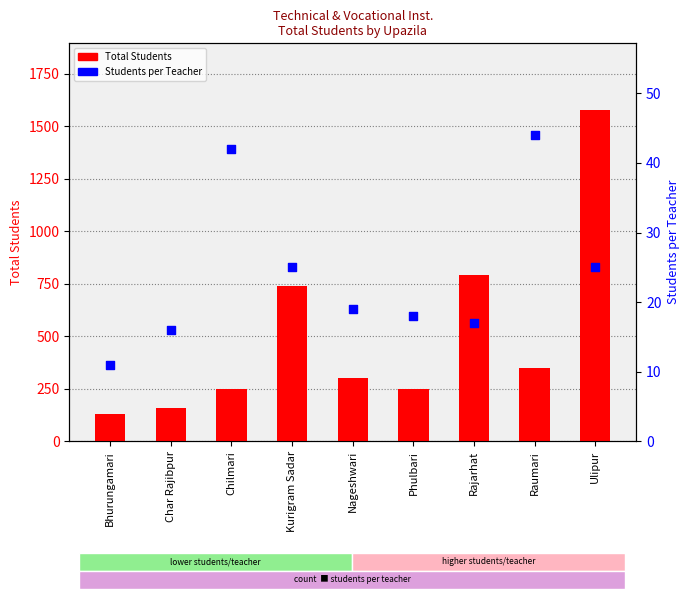

Is the value of Students per Teacher at Kurigram Sadar greater than the value of Total Students at Raumari?

No